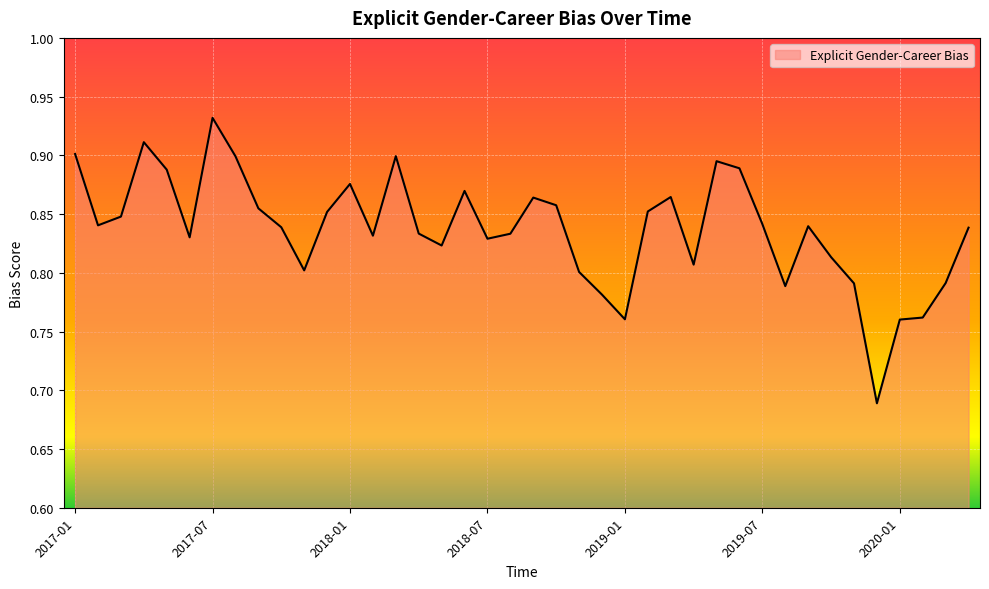

What is the difference between the maximum and minimum values?

0.2